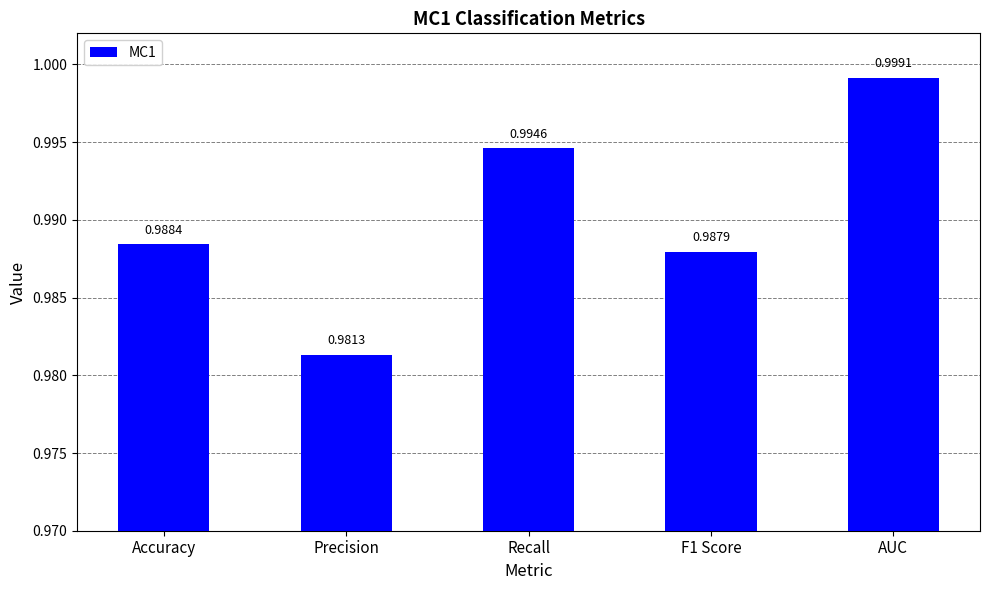

What is the label of the 5th bar from the left?

AUC